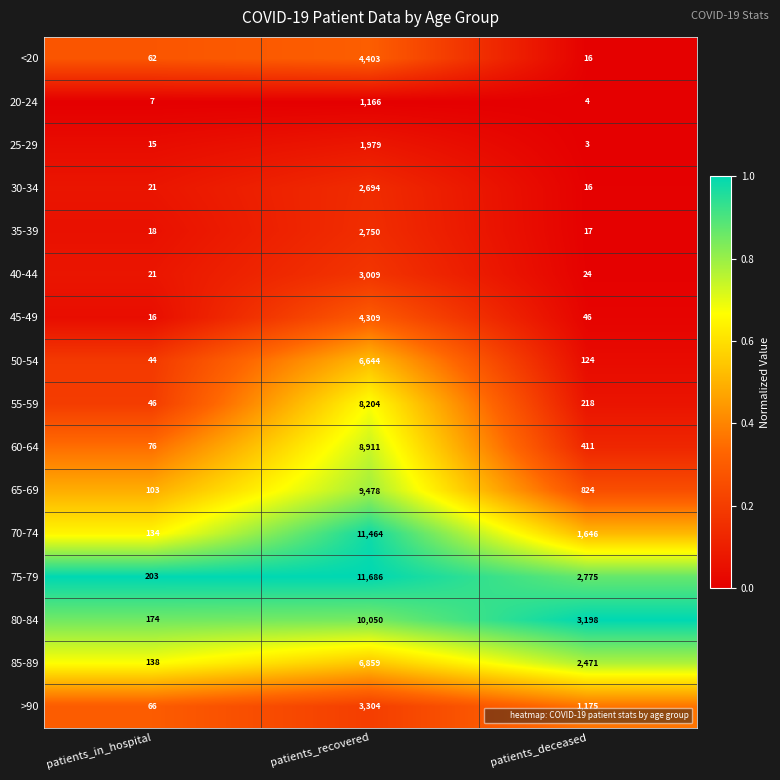

What is the sum of all 40-44 values?

3054